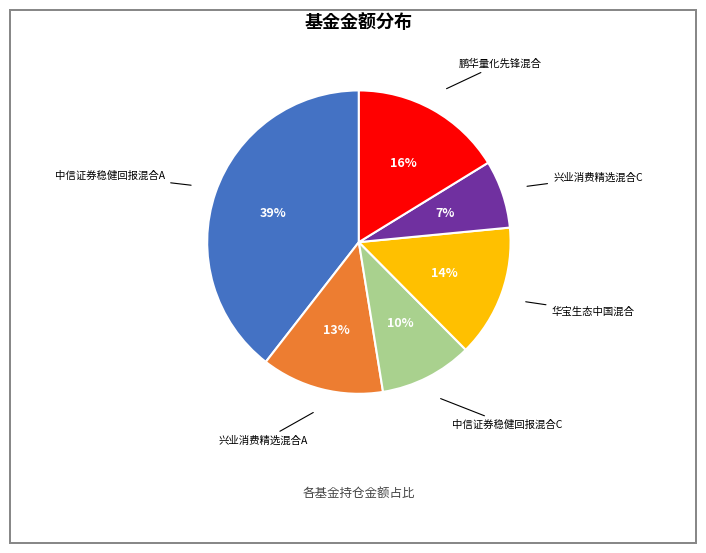

Is there any slice that represents more than half of the pie?

No